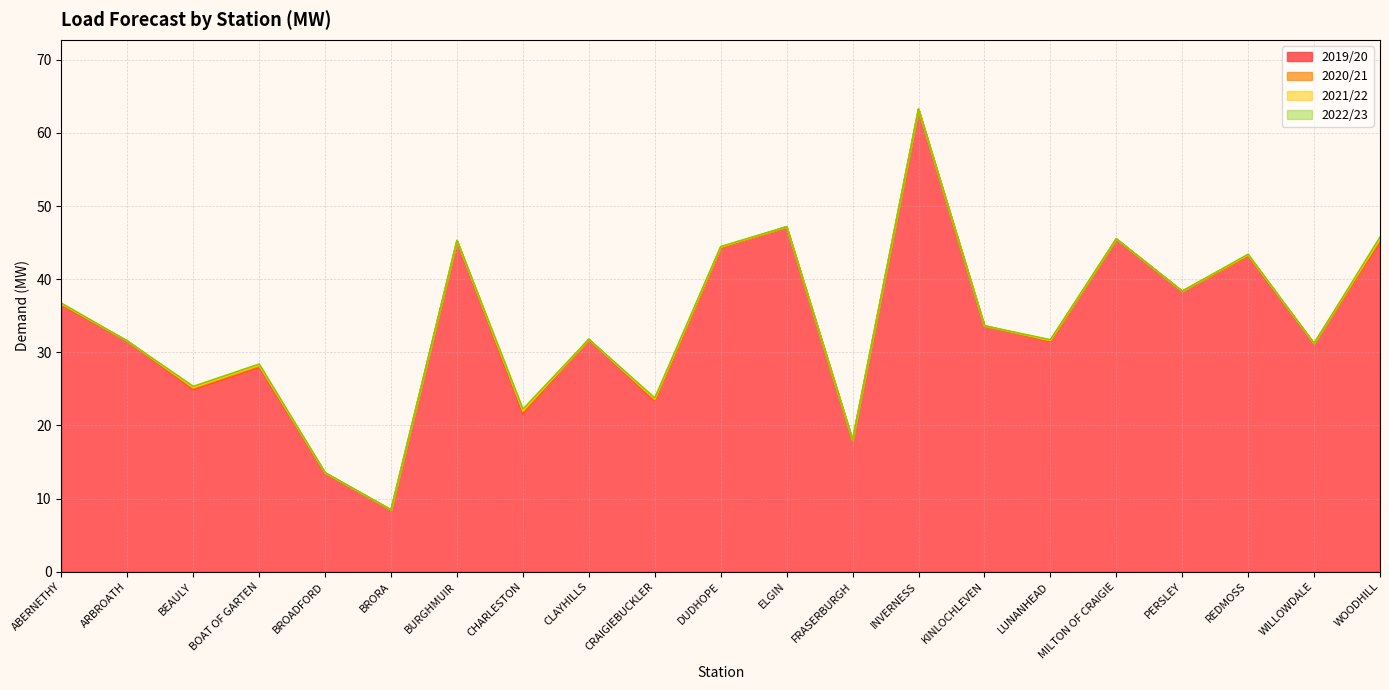

True or false: 2021/22 and 2019/20 cross at least once.

False